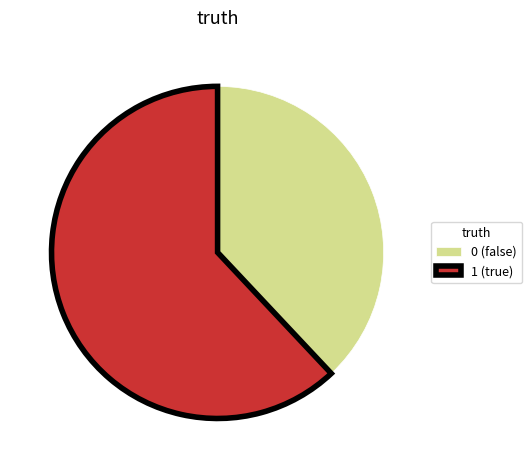

Is it true that 0 is 38% of the pie?

True